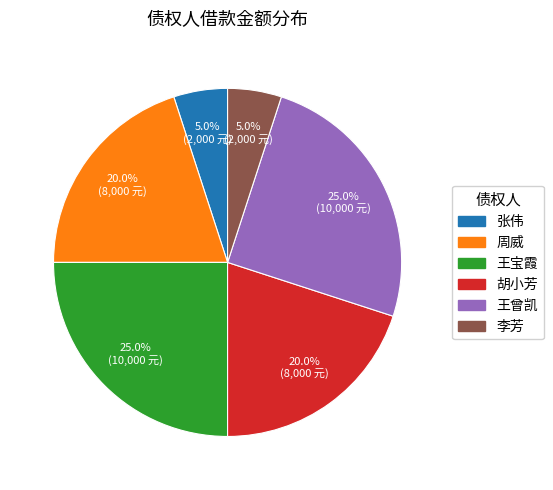

To the nearest percent, what is the average slice percentage?

17%